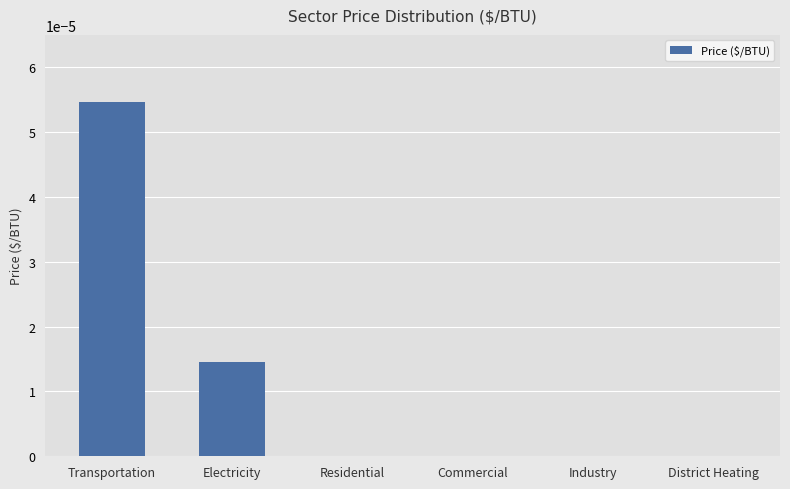

The chart shows a value of 0.0 at District Heating. True or false?

True